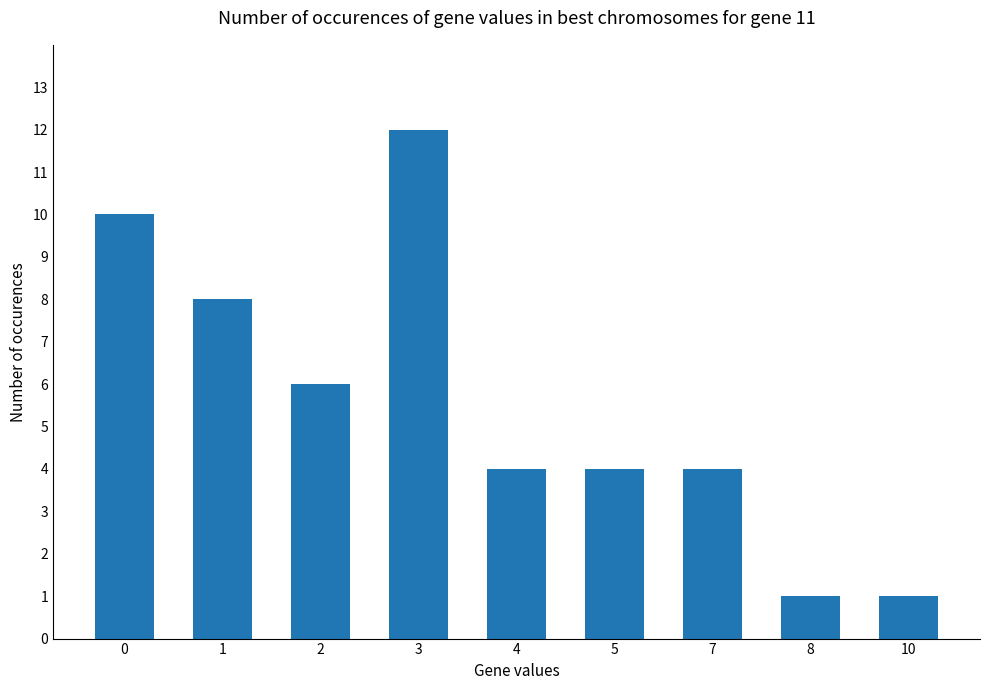

Is it true that the value at 2 is 6?

True